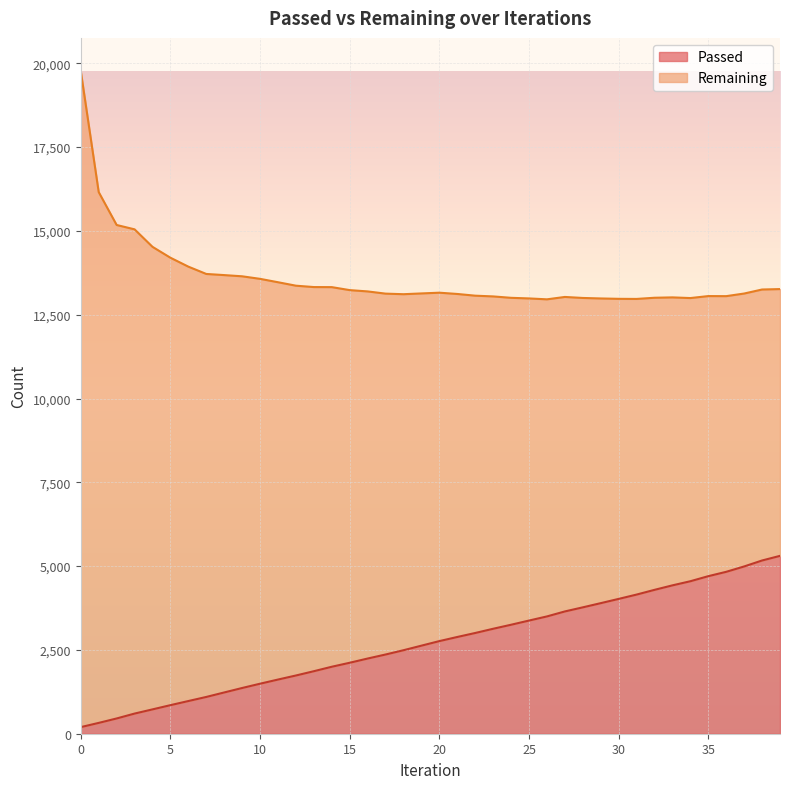

What is the value of the 28th point from the left?

3648